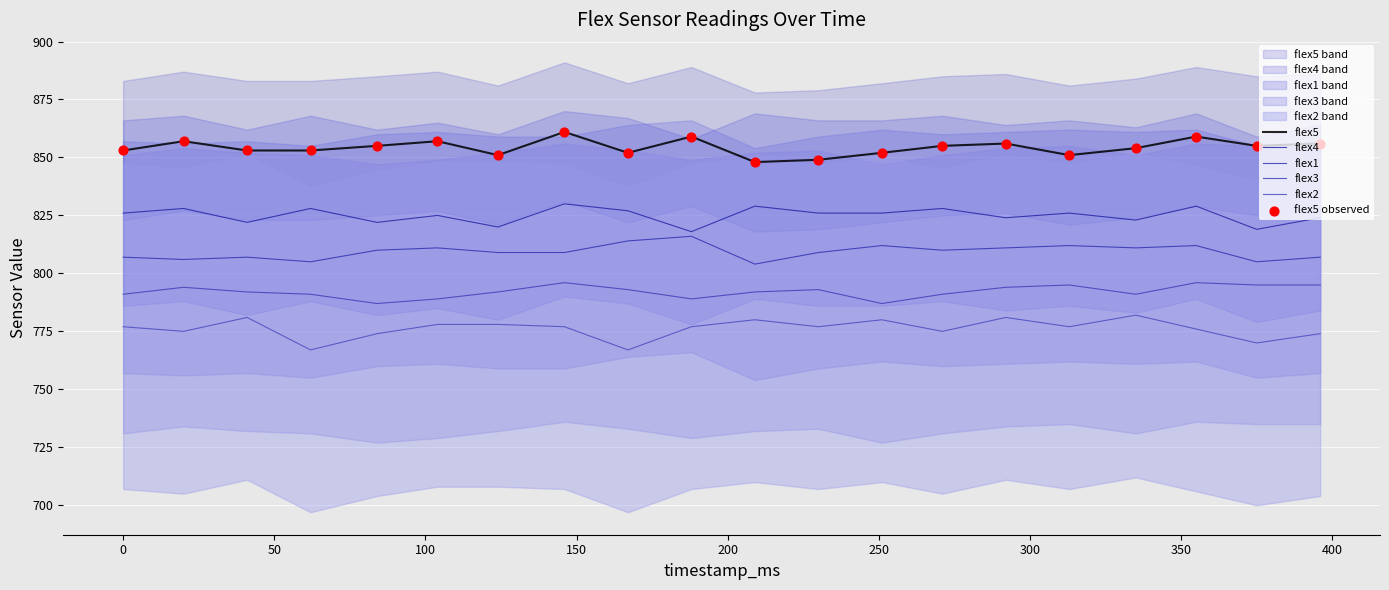

Which series reaches the maximum Y coordinate?

flex5